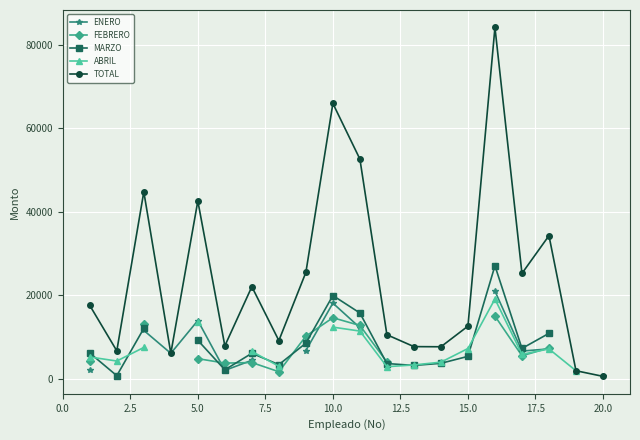

True or false: TOTAL has more than 1 interior local peaks.

True